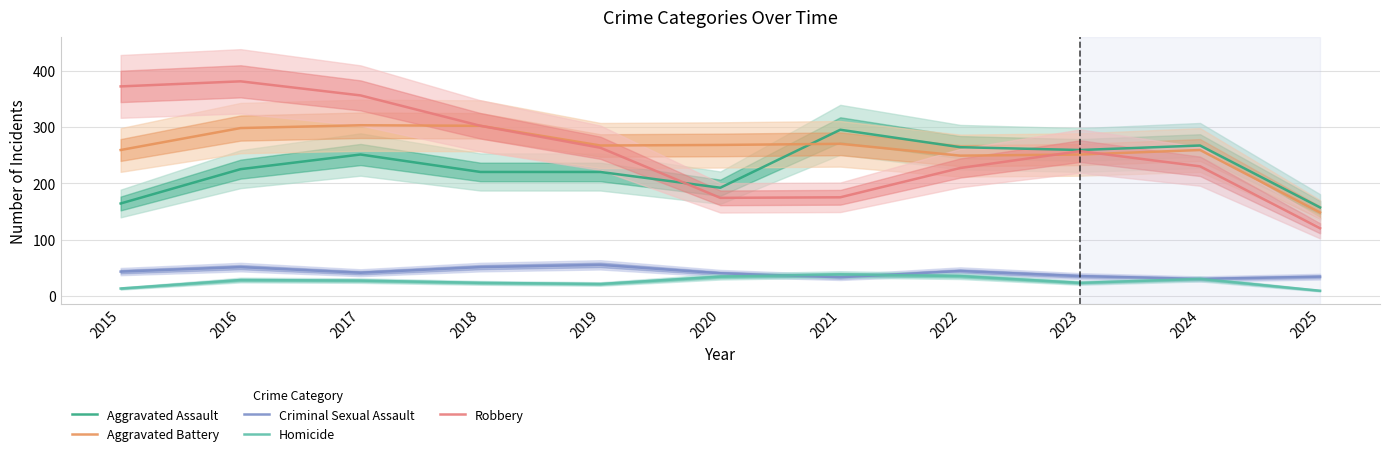

Which series has the largest total across all categories?

Aggravated Battery